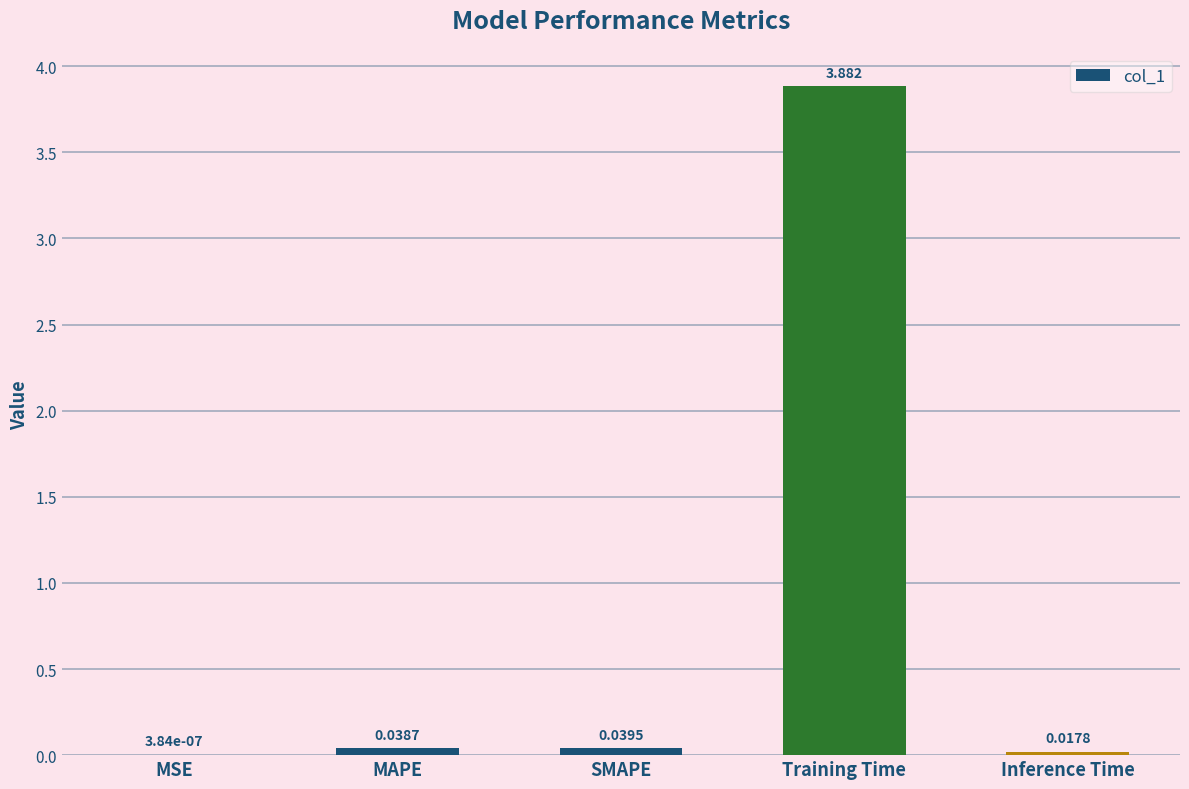

What is the sum of the values at MAPE and Training Time?

3.9